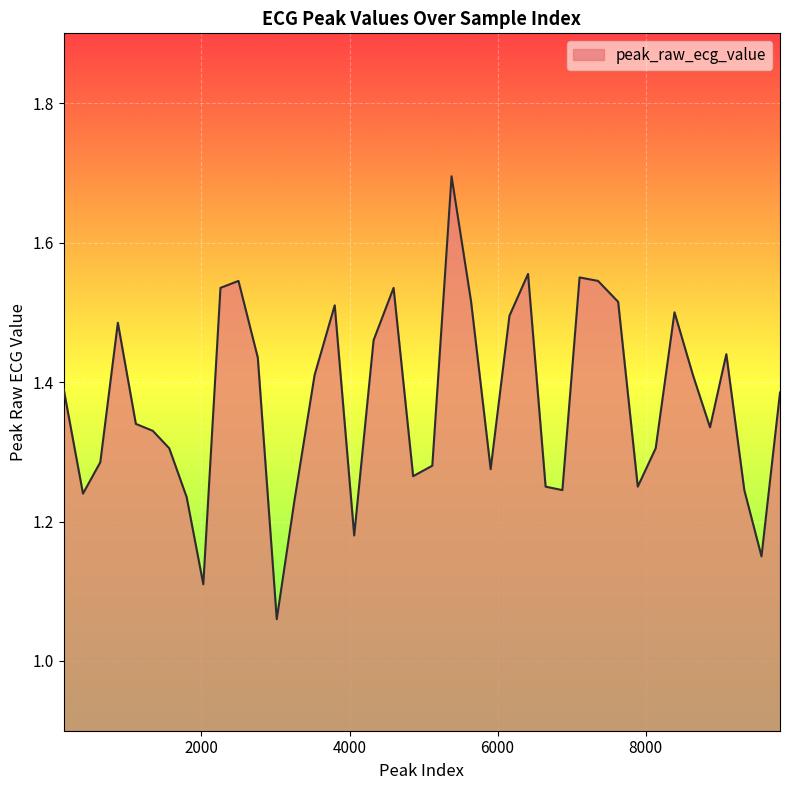

Count the number of data series in this chart.

1